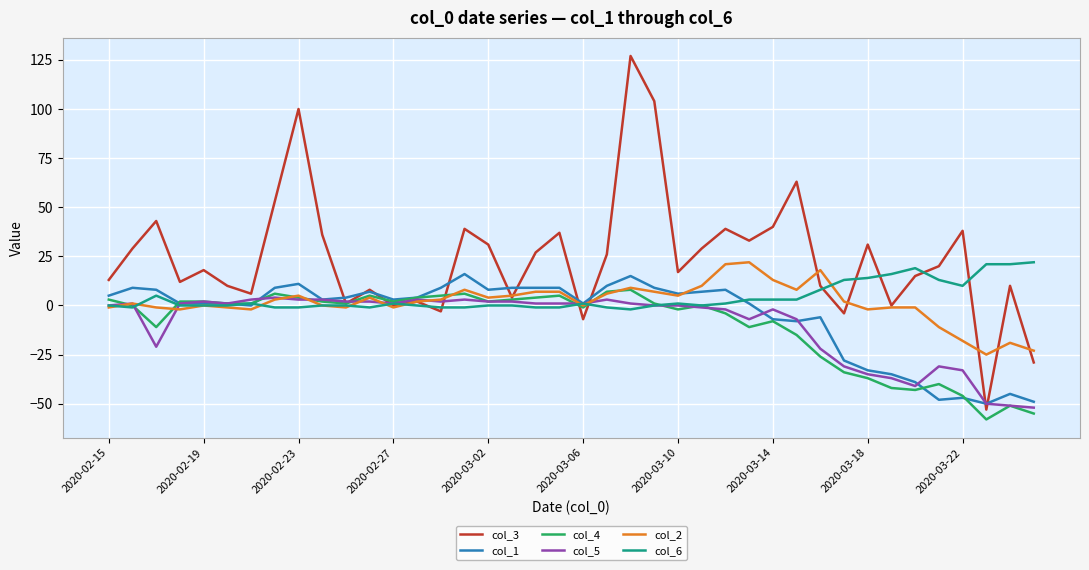

What is the greatest value displayed?

127